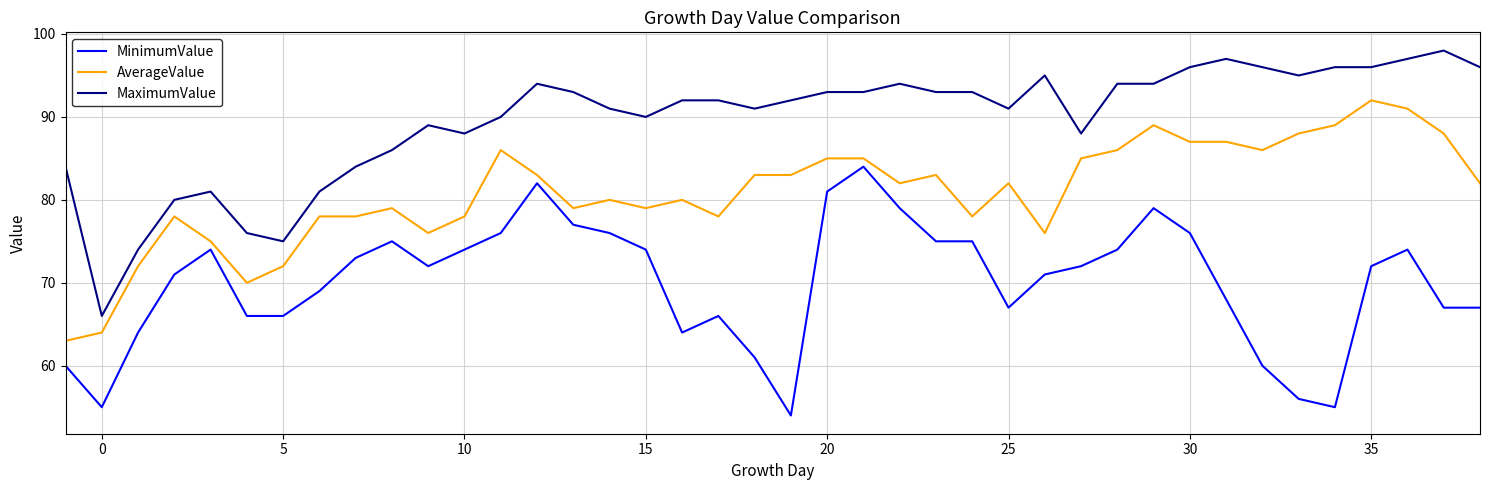

What is the difference between the maximum and minimum values in the MaximumValue series?

32